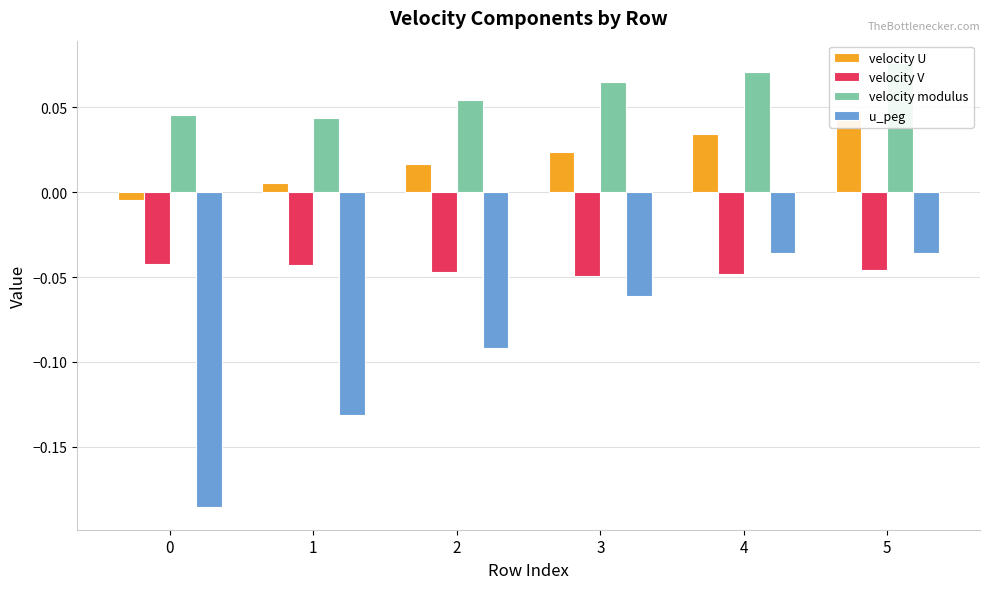

List the series in order of their peak value, lowest first.

velocity V, u_peg, velocity U, velocity modulus